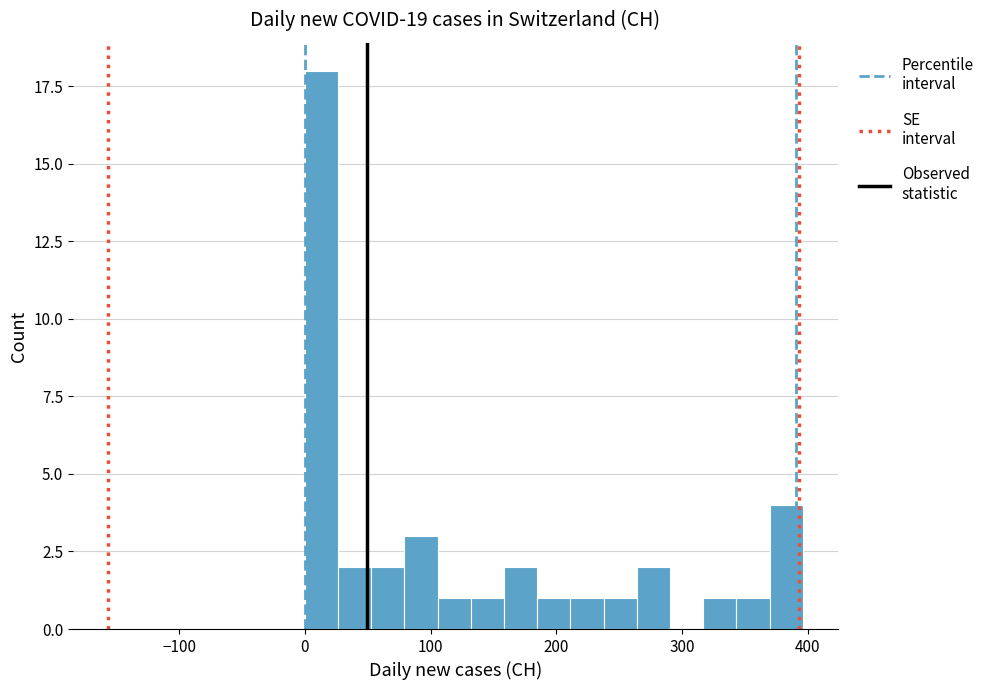

Around what value on the x-axis is the tallest bar? Give the approximate position of its centre, as read against the axis.

10